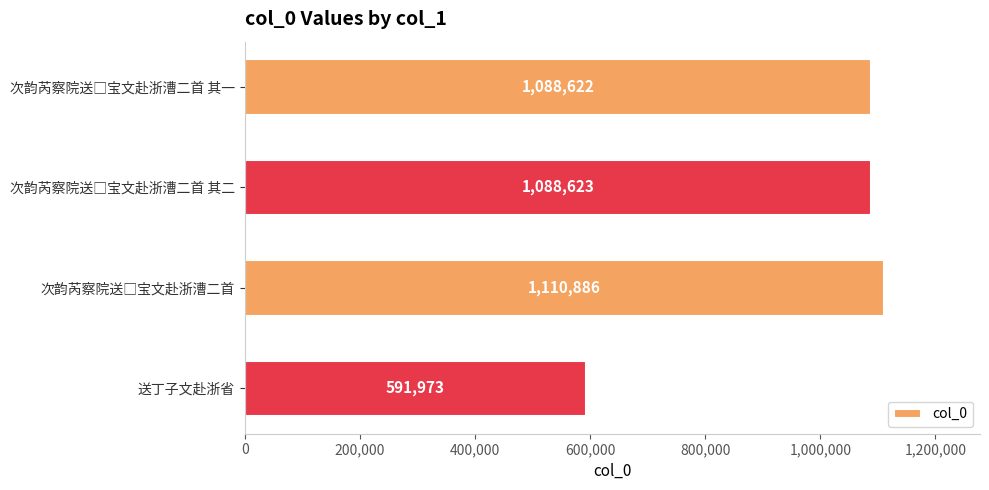

Is it true that the value at 送丁子文赴浙省 is 591973?

True